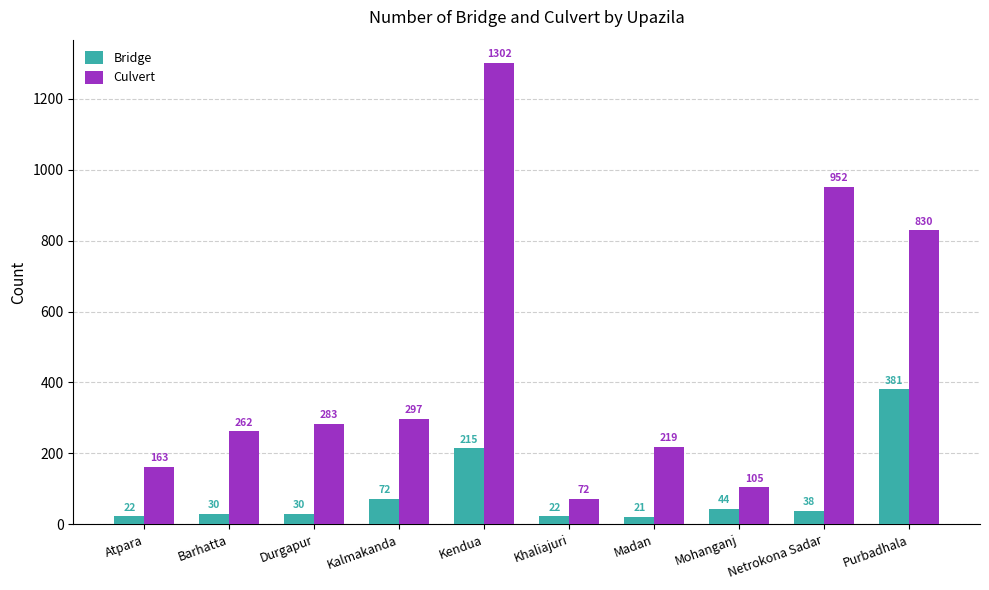

Reading left to right, what are all the values shown in this chart?

Bridge: 22	30	30	72	215	22	21	44	38	381
Culvert: 163	262	283	297	1302	72	219	105	952	830